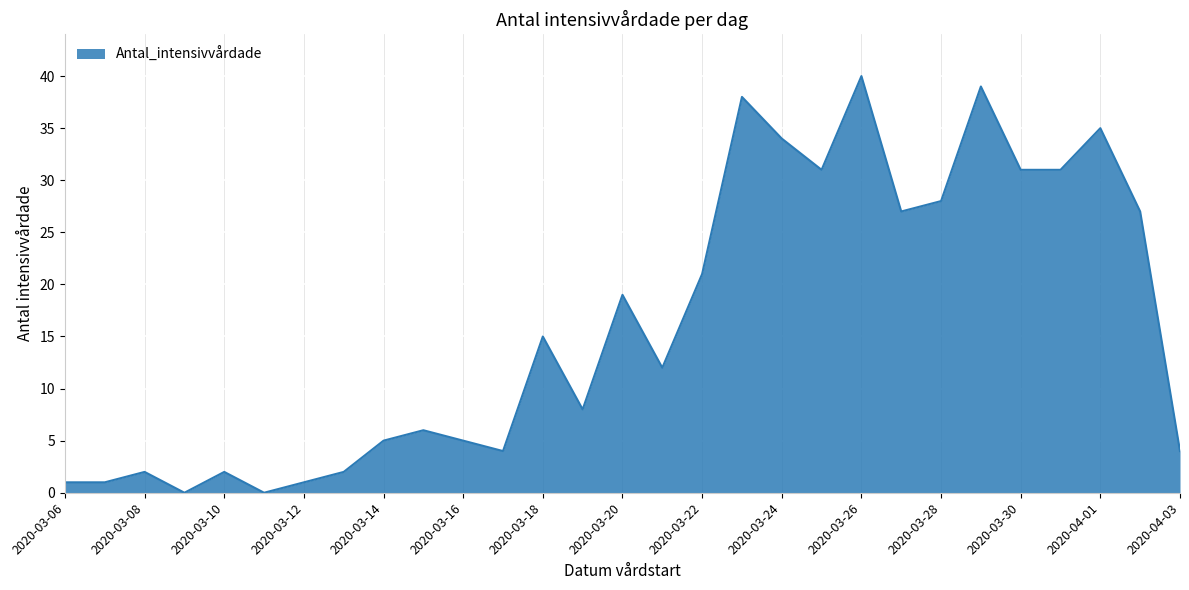

What is the greatest value displayed?

40